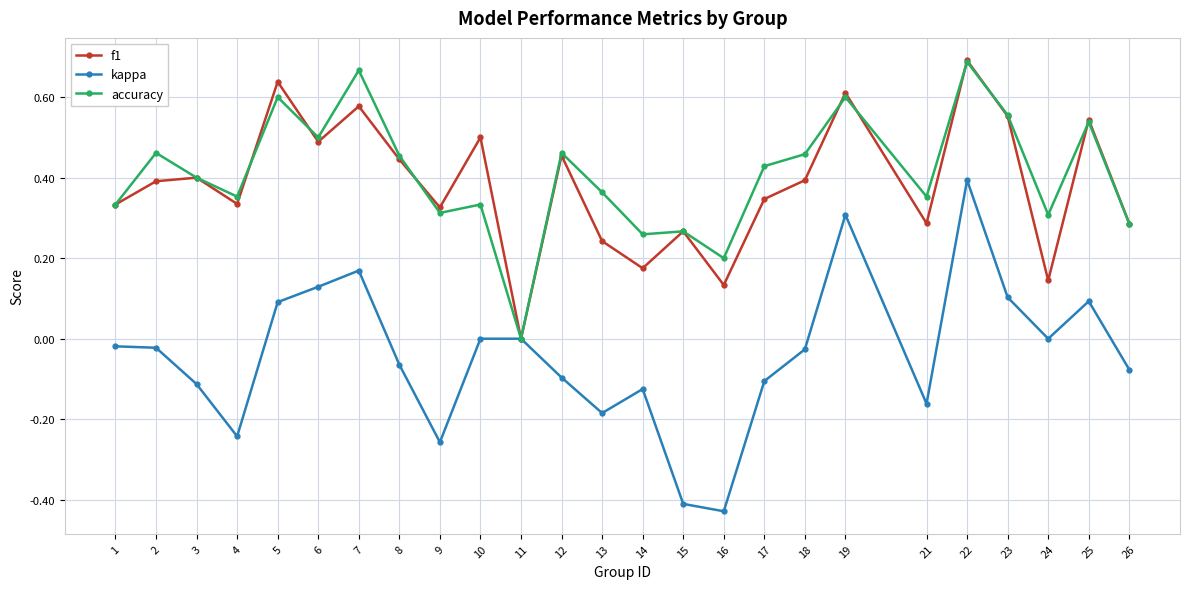

Where is the first local minimum for accuracy?

4